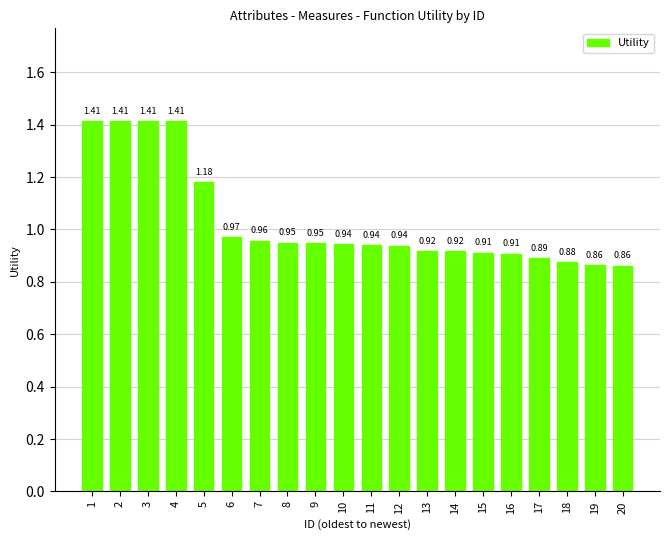

What is the sum of all values?

20.6